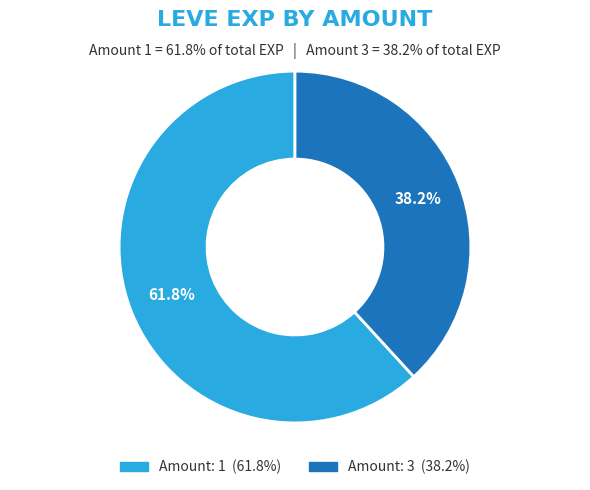

How many segments does this pie chart have?

2